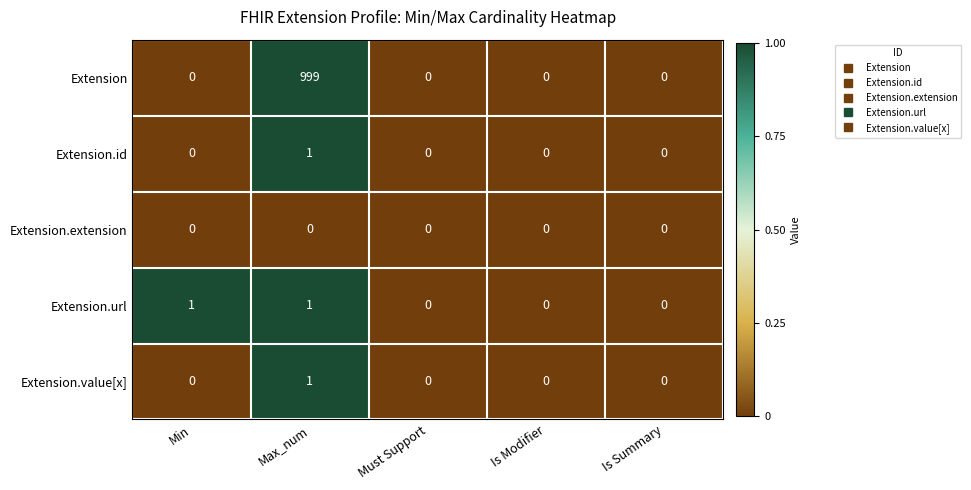

How many distinct data groups are displayed?

5